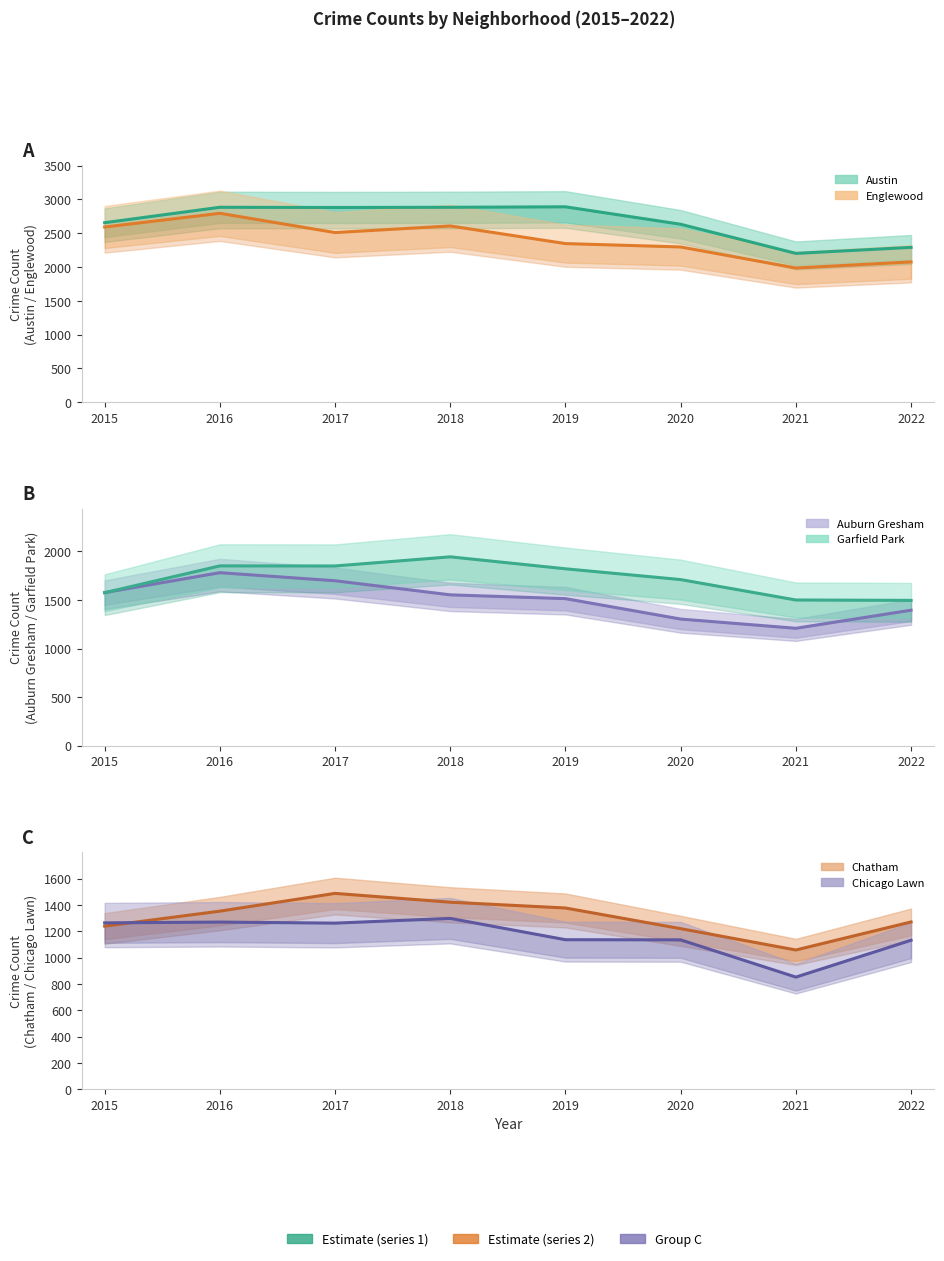

Which series has the largest total across all categories?

Austin